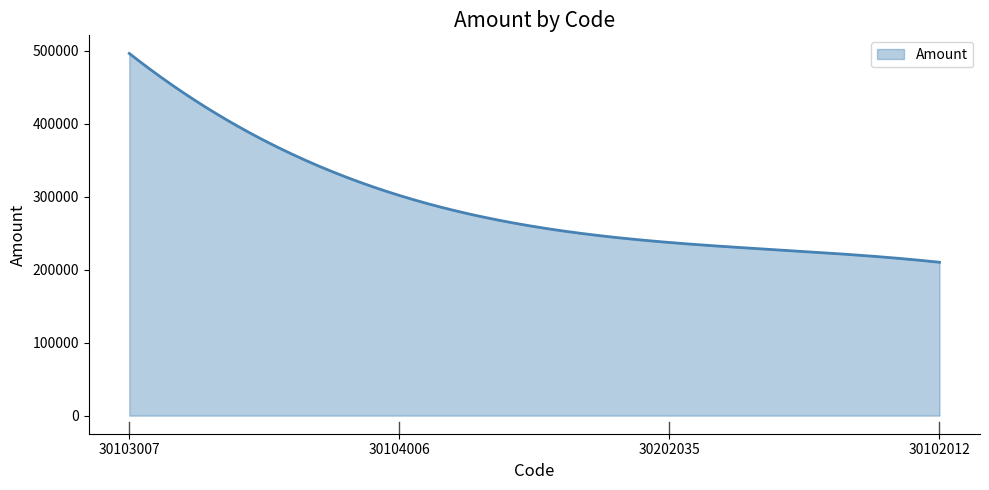

What is the difference between the maximum and minimum values?

286067.4